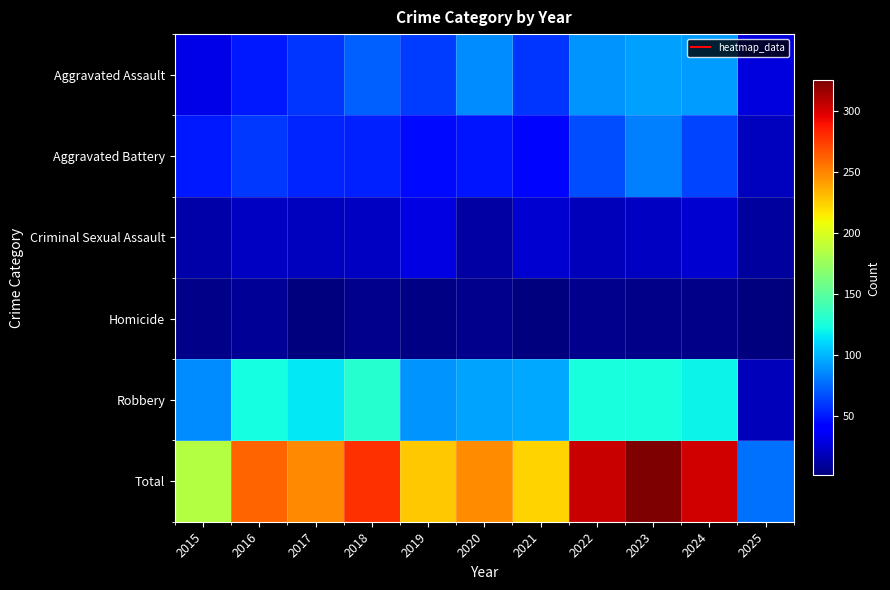

At 2016, list the series in order from smallest to largest.

Homicide, Criminal Sexual Assault, Aggravated Assault, Aggravated Battery, Robbery, Total